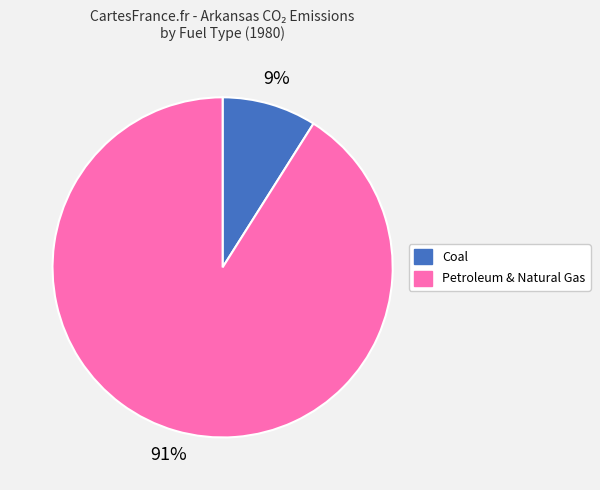

To the nearest percent, what is the difference between the largest and smallest slice percentages?

82%